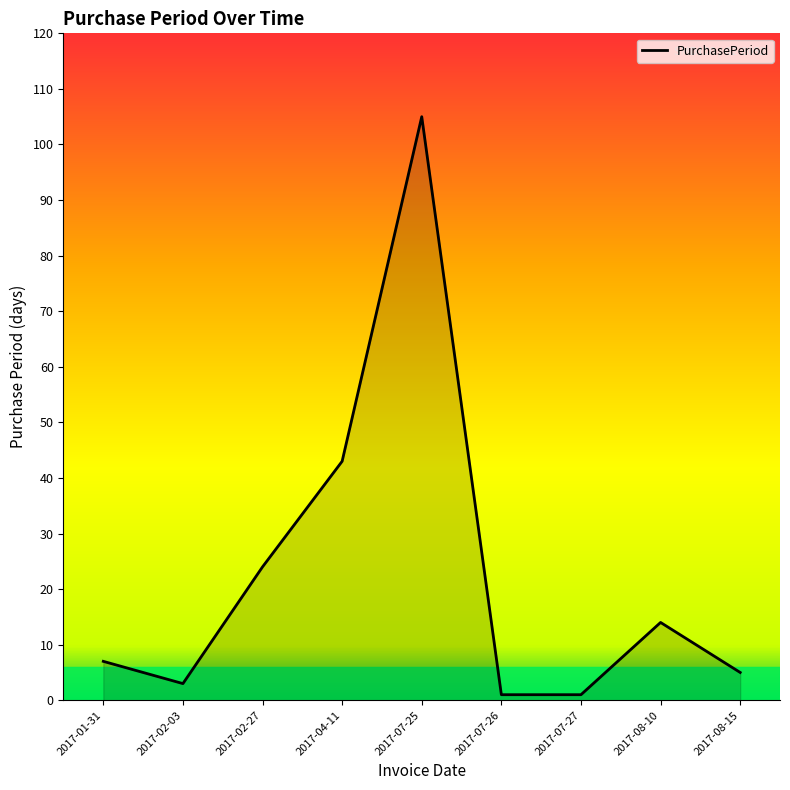

What is the sum of all values?

203